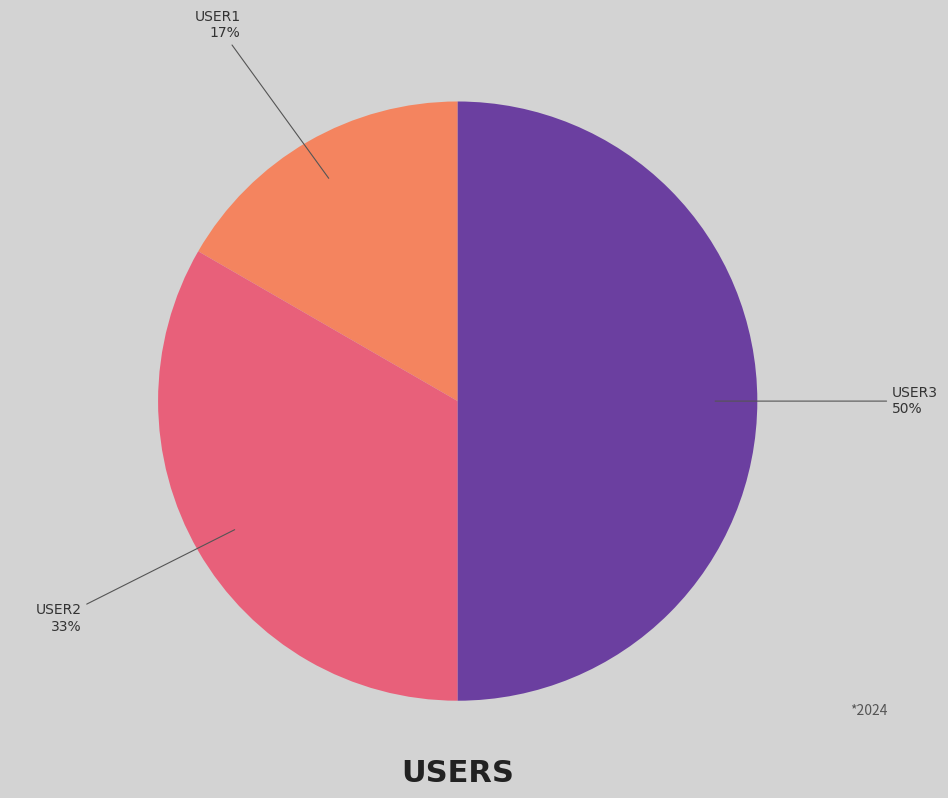

How many slices are in this pie chart?

3